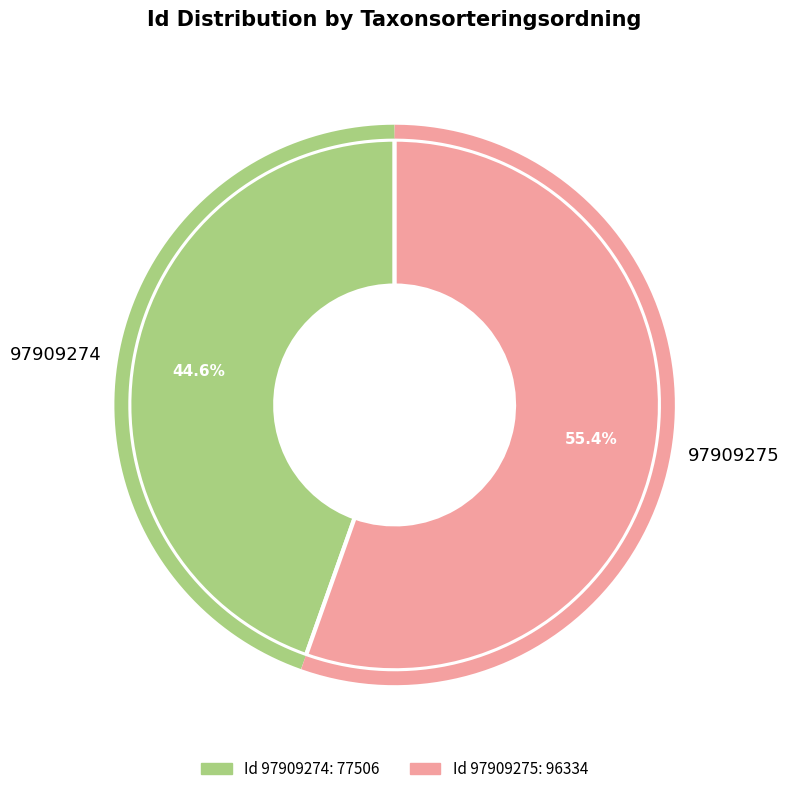

What is the change in value from 97909274 to 97909275?

+18828